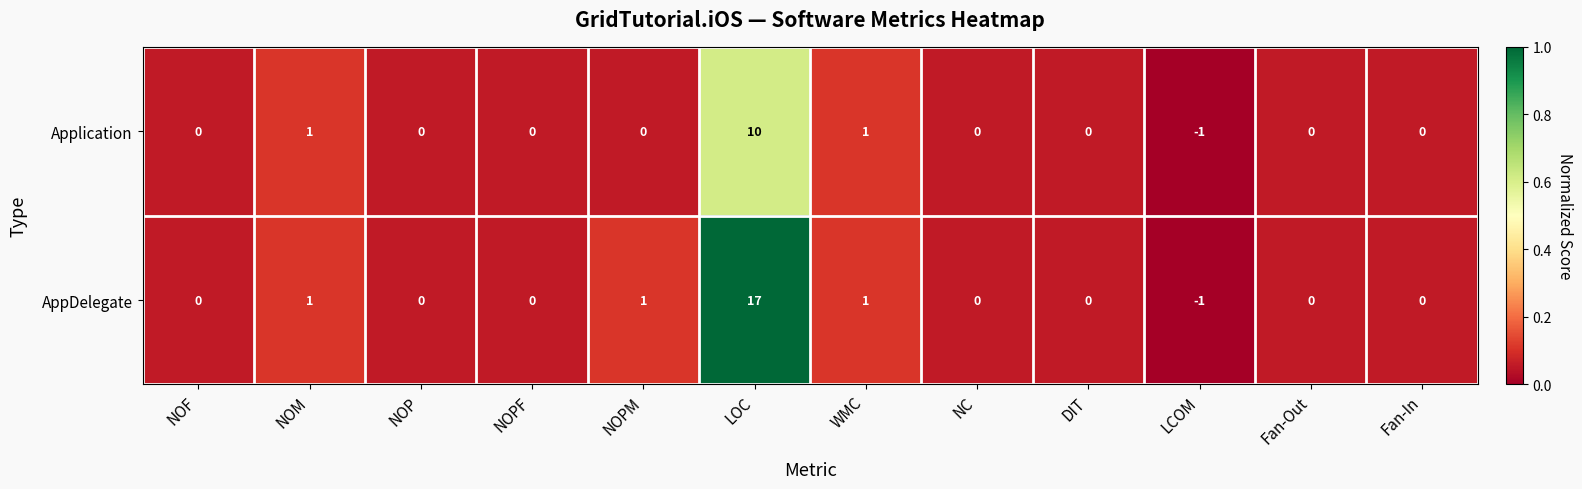

At which label does AppDelegate reach its minimum?

LCOM